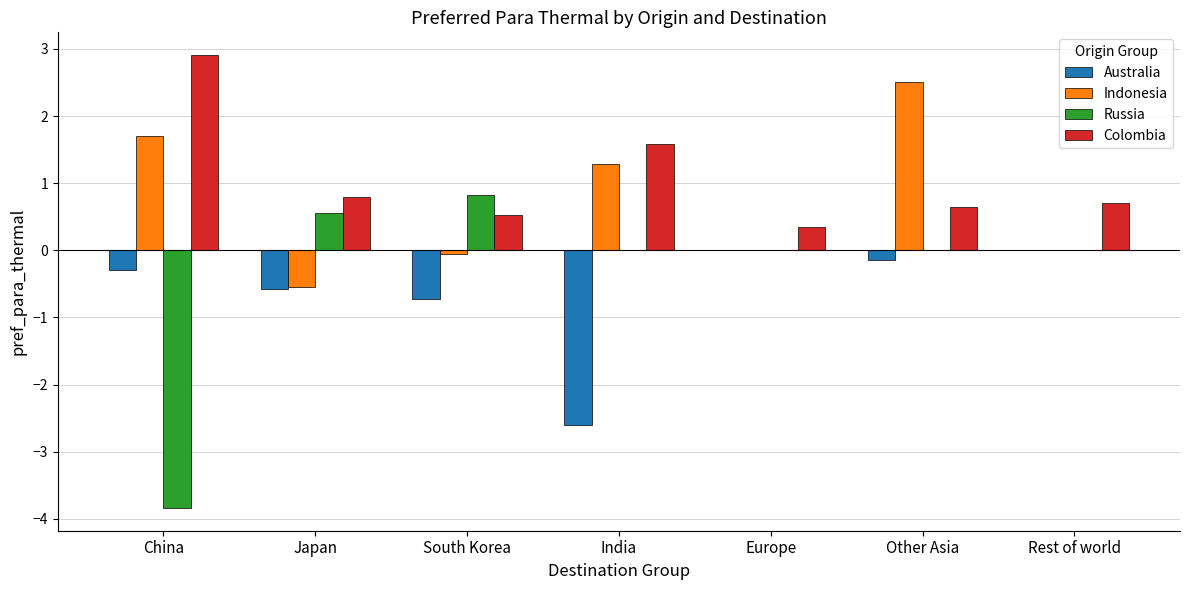

Where is Australia nearest to the value -1?

South Korea